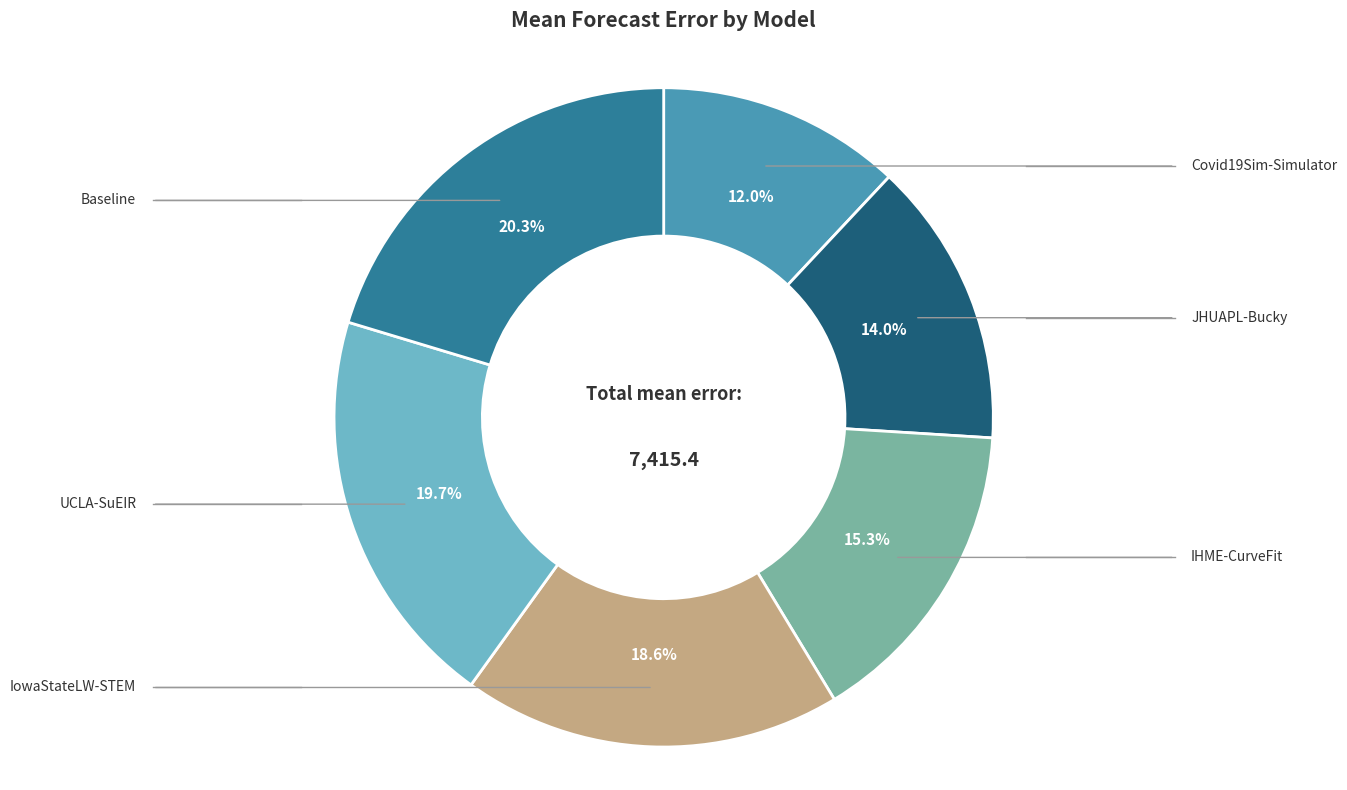

Does any single category account for the majority?

No